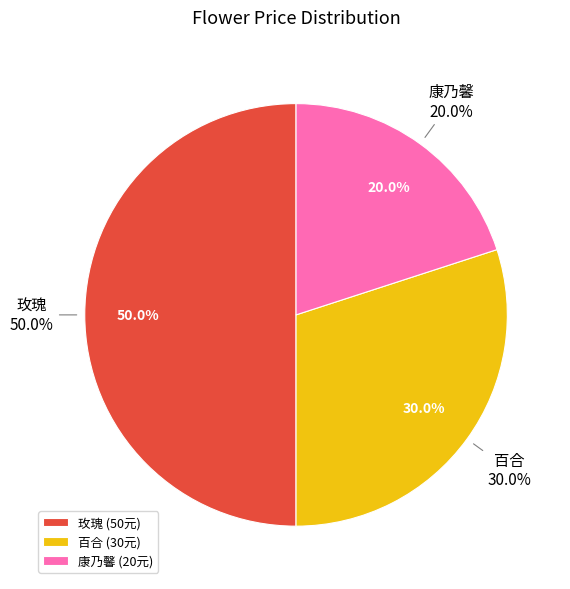

To the nearest percent, what is the average slice percentage?

33%